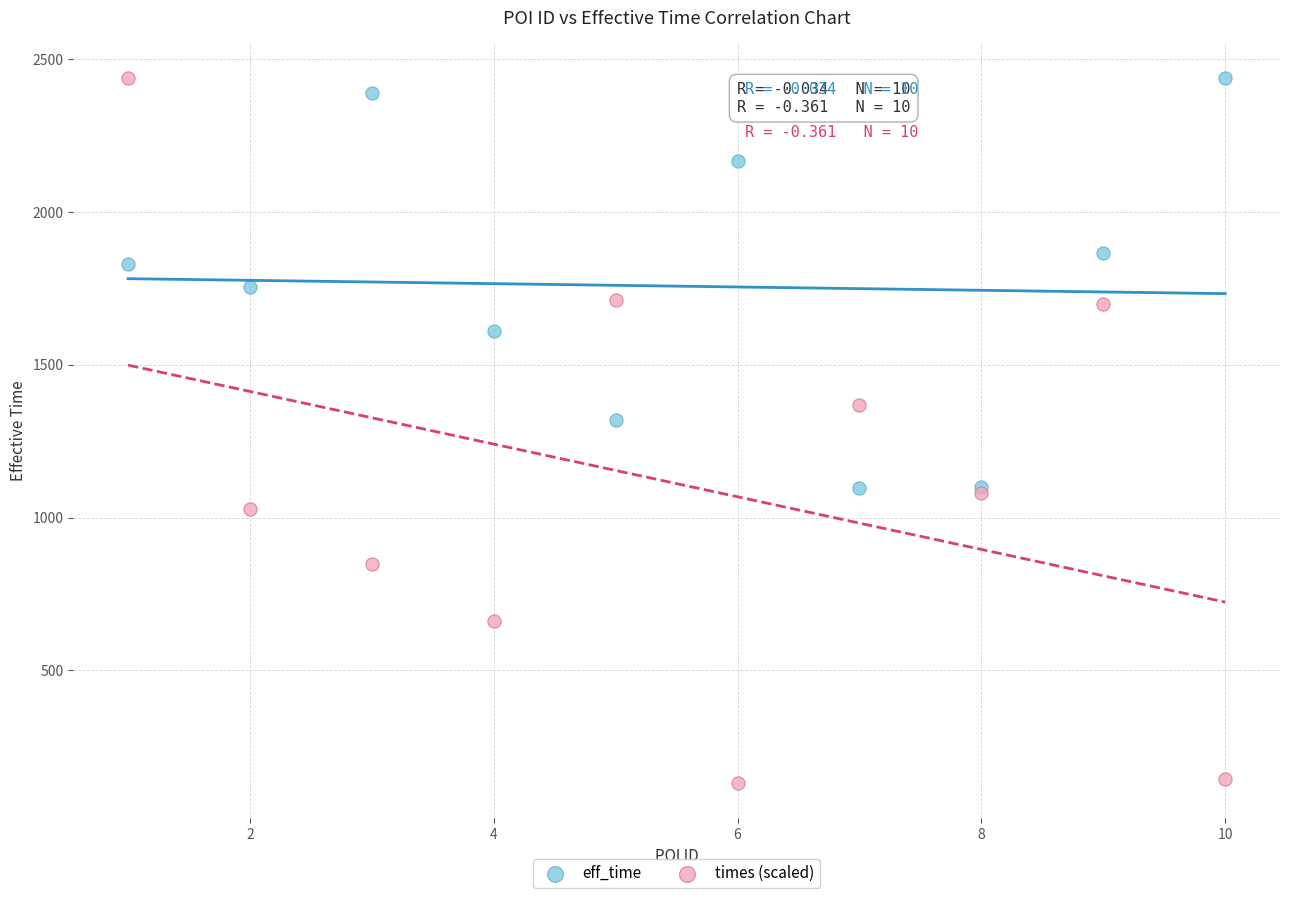

Which series contains the lowest Y value?

times (scaled)